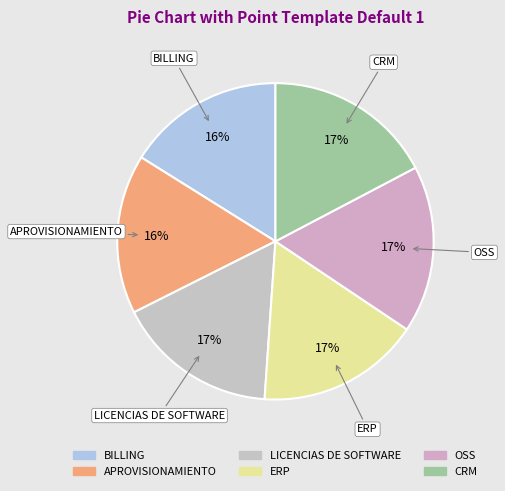

Combined, do BILLING and LICENCIAS DE SOFTWARE account for over 50%?

No